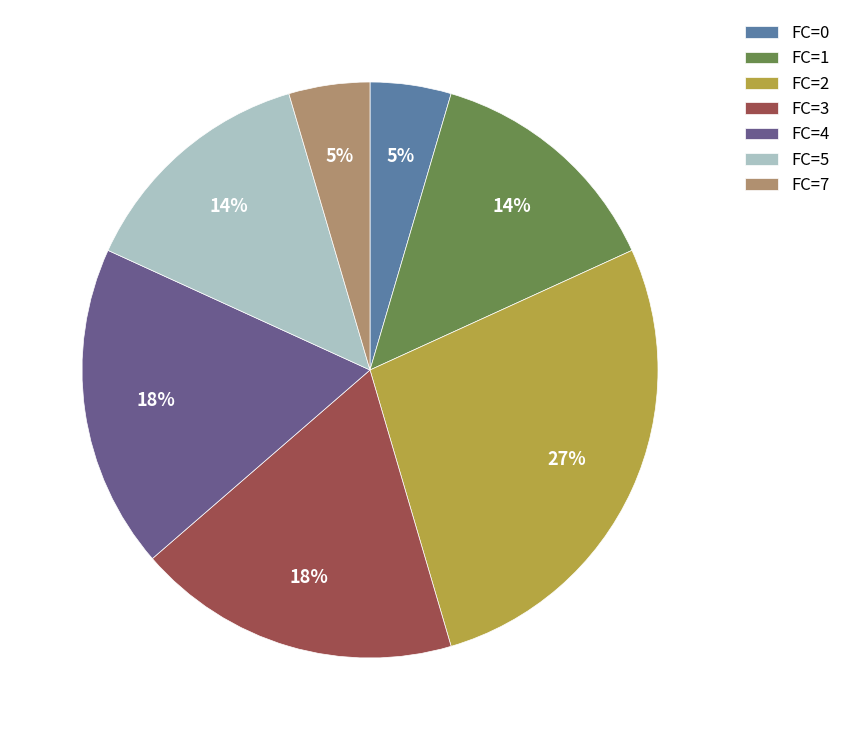

The FC=4 slice represents 18% of the pie. True or false?

True